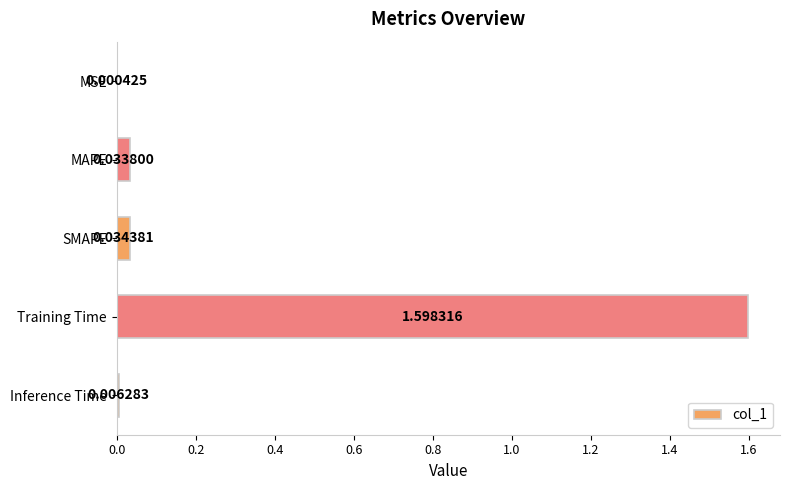

What is the sum of all values?

1.7